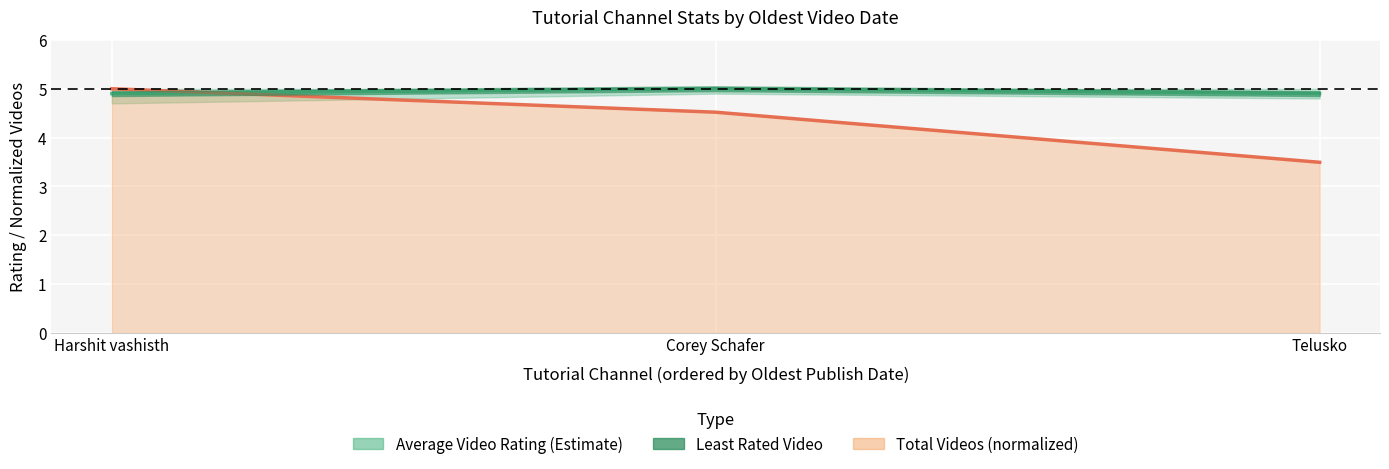

Reading right to left, list all the values displayed in this chart.

4.9	5.0	4.9